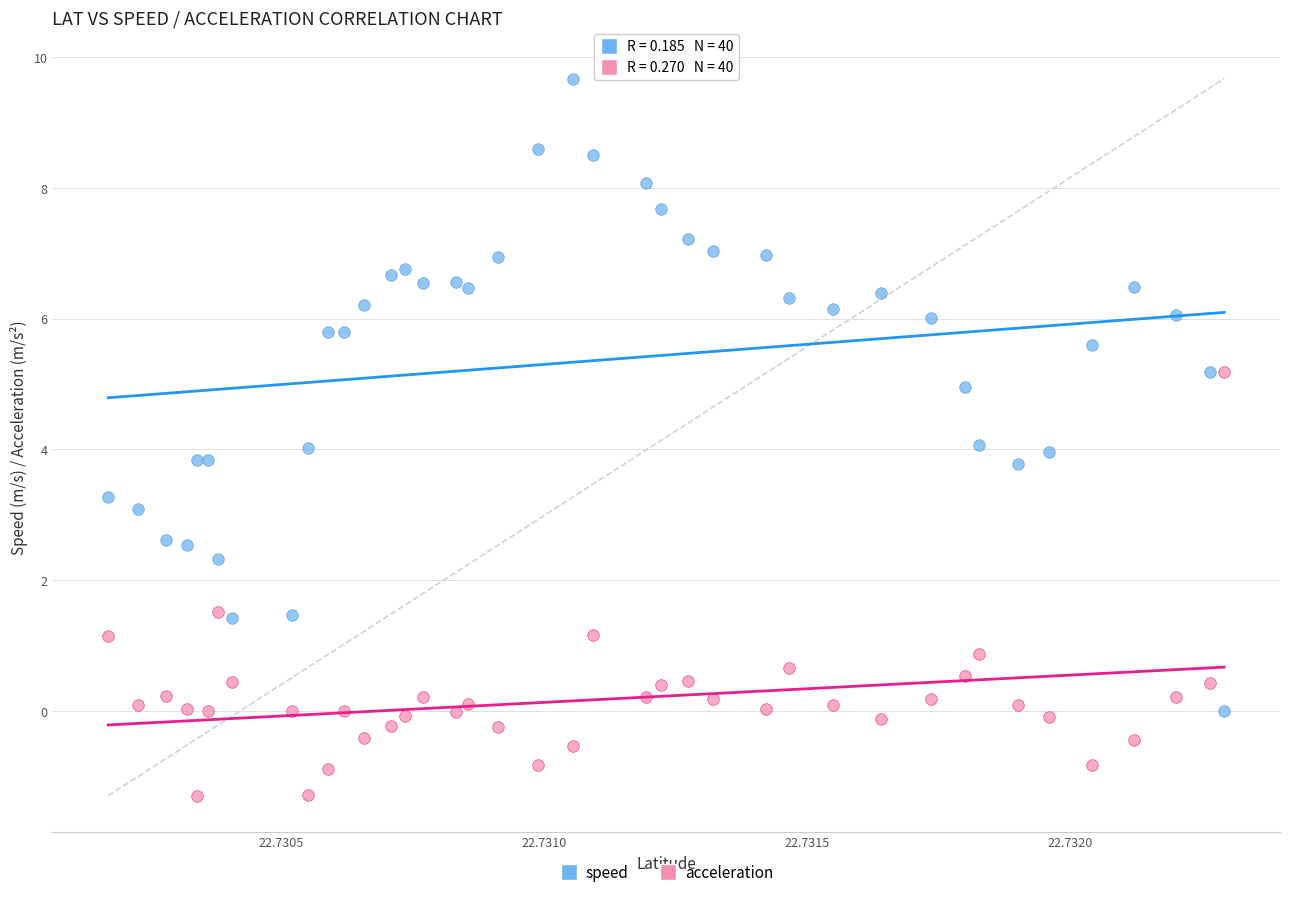

What are all the series names shown in the legend?

speed, acceleration